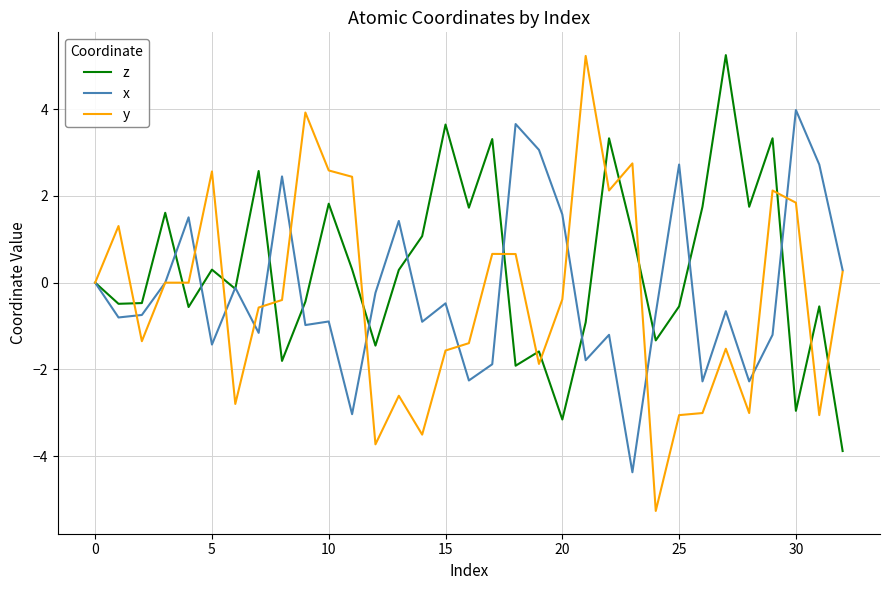

Which series has the largest range (max minus min)?

y